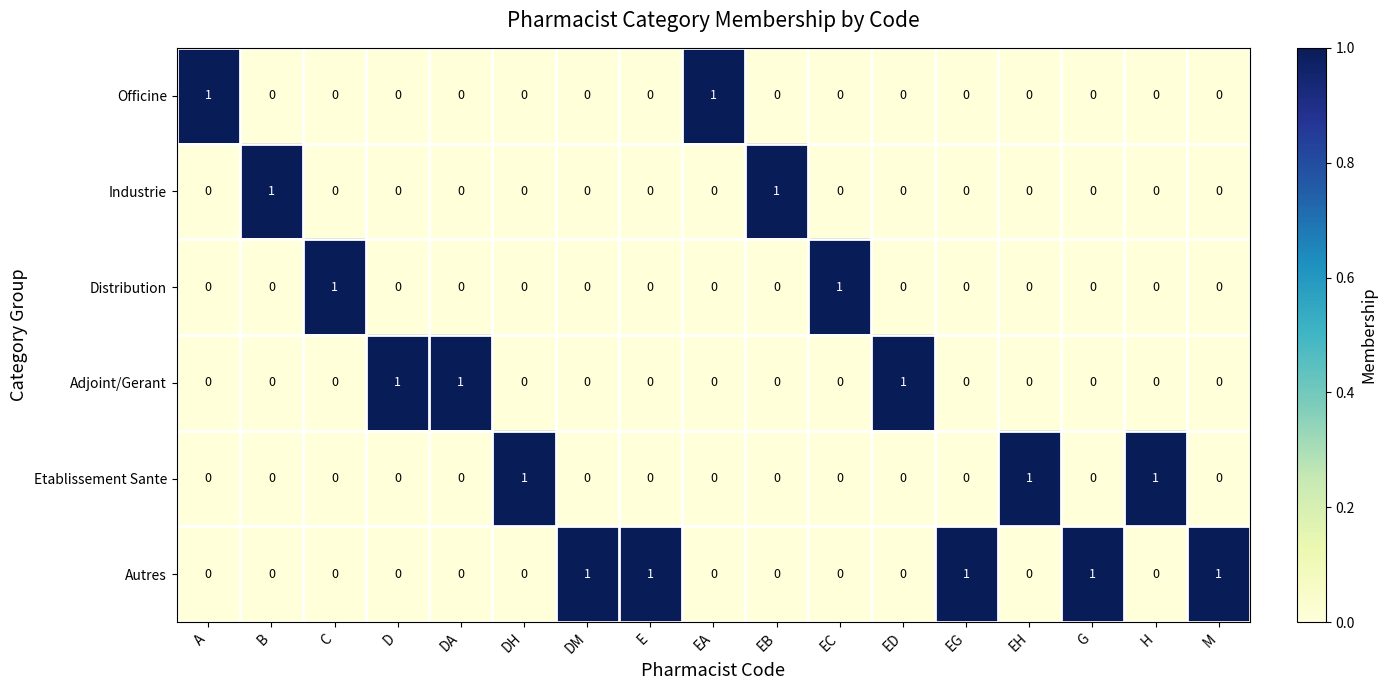

Count the Etablissement Sante values in the range 0 to 1.

17